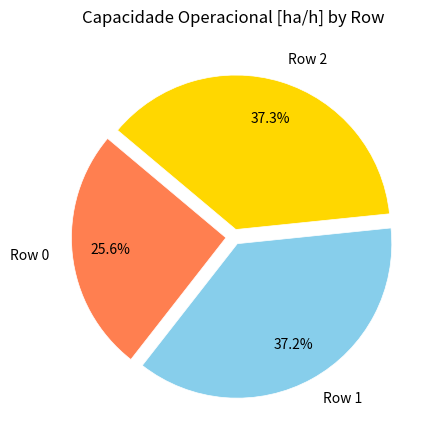

Approximately how many times larger is the value at Row 0 compared to Row 2?

0.7